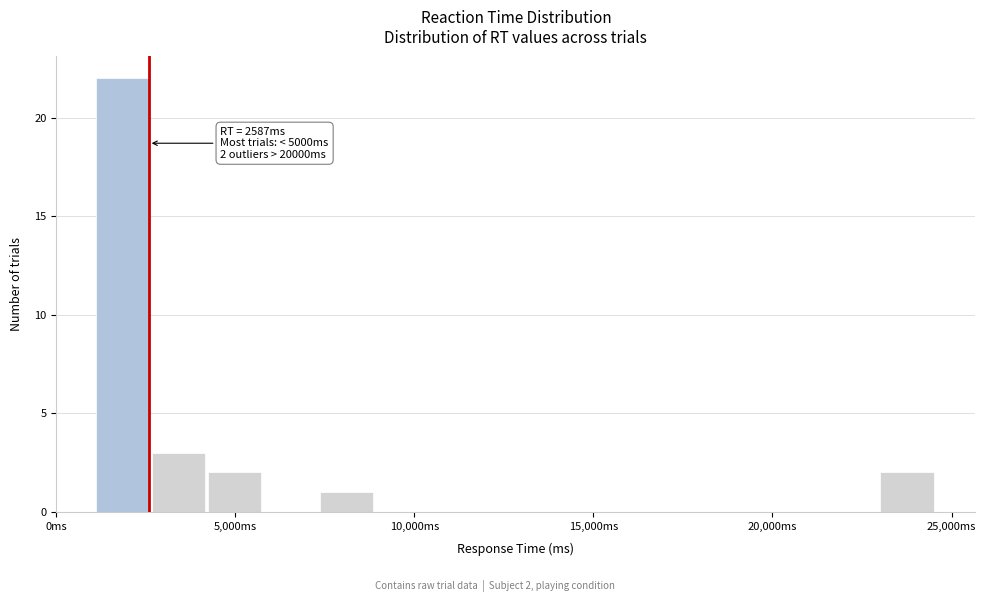

Around what value on the x-axis is the tallest bar? Give the approximate position of its centre, as read against the axis.

2000